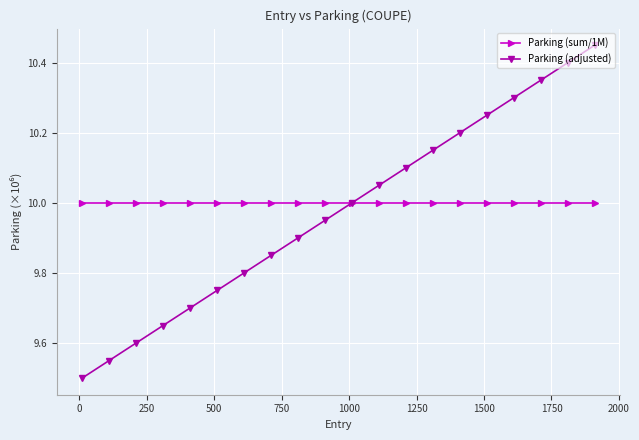

List the series in order of their peak value, lowest first.

Parking (sum/1M), Parking (adjusted)